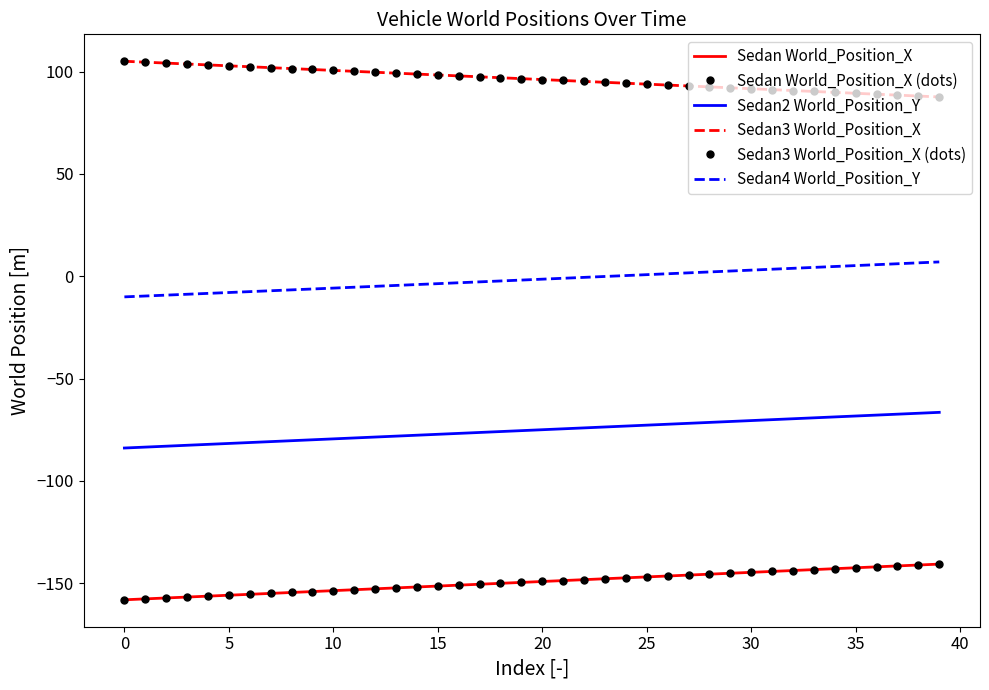

Reading right to left, transcribe all the data shown in this chart.

Sedan World_Position_X: -140.6	-141.1	-141.5	-141.9	-142.4	-142.8	-143.3	-143.7	-144.2	-144.6	-145.1	-145.5	-146.0	-146.4	-146.9	-147.3	-147.8	-148.2	-148.7	-149.1	-149.5	-150.0	-150.4	-150.9	-151.3	-151.8	-152.2	-152.7	-153.1	-153.6	-154.0	-154.5	-154.9	-155.4	-155.8	-156.3	-156.7	-157.1	-157.6	-158.0
Sedan World_Position_X (dots): -140.6	-141.1	-141.5	-141.9	-142.4	-142.8	-143.3	-143.7	-144.2	-144.6	-145.1	-145.5	-146.0	-146.4	-146.9	-147.3	-147.8	-148.2	-148.7	-149.1	-149.5	-150.0	-150.4	-150.9	-151.3	-151.8	-152.2	-152.7	-153.1	-153.6	-154.0	-154.5	-154.9	-155.4	-155.8	-156.3	-156.7	-157.1	-157.6	-158.0
Sedan2 World_Position_Y: -66.5	-66.9	-67.4	-67.8	-68.3	-68.7	-69.2	-69.6	-70.1	-70.5	-70.9	-71.4	-71.8	-72.3	-72.7	-73.2	-73.6	-74.1	-74.5	-75.0	-75.4	-75.9	-76.3	-76.8	-77.2	-77.7	-78.1	-78.5	-79.0	-79.4	-79.9	-80.3	-80.8	-81.2	-81.7	-82.1	-82.6	-83.0	-83.5	-83.9
Sedan3 World_Position_X: 87.6	88.0	88.5	88.9	89.4	89.8	90.3	90.7	91.1	91.6	92.0	92.5	92.9	93.4	93.8	94.3	94.7	95.2	95.6	96.1	96.5	97.0	97.4	97.9	98.3	98.7	99.2	99.6	100.1	100.5	101.0	101.4	101.9	102.3	102.8	103.2	103.7	104.1	104.6	105.0
Sedan3 World_Position_X (dots): 87.6	88.0	88.5	88.9	89.4	89.8	90.3	90.7	91.1	91.6	92.0	92.5	92.9	93.4	93.8	94.3	94.7	95.2	95.6	96.1	96.5	97.0	97.4	97.9	98.3	98.7	99.2	99.6	100.1	100.5	101.0	101.4	101.9	102.3	102.8	103.2	103.7	104.1	104.6	105.0
Sedan4 World_Position_Y: 7.0	6.5	6.1	5.7	5.2	4.8	4.3	3.9	3.4	3.0	2.5	2.1	1.7	1.2	0.8	0.3	-0.1	-0.6	-1.0	-1.4	-1.9	-2.3	-2.7	-3.2	-3.6	-4.1	-4.5	-4.9	-5.4	-5.8	-6.2	-6.7	-7.1	-7.5	-7.9	-8.4	-8.8	-9.2	-9.7	-10.1